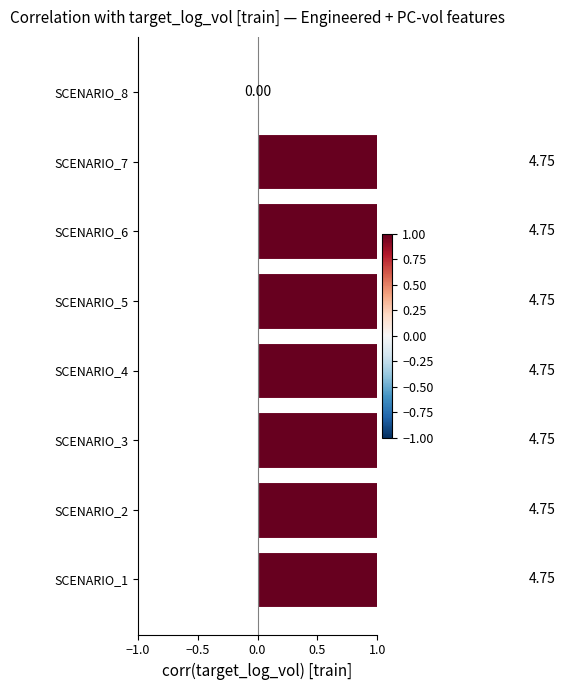

What value does the data have at SCENARIO_7?

4.8